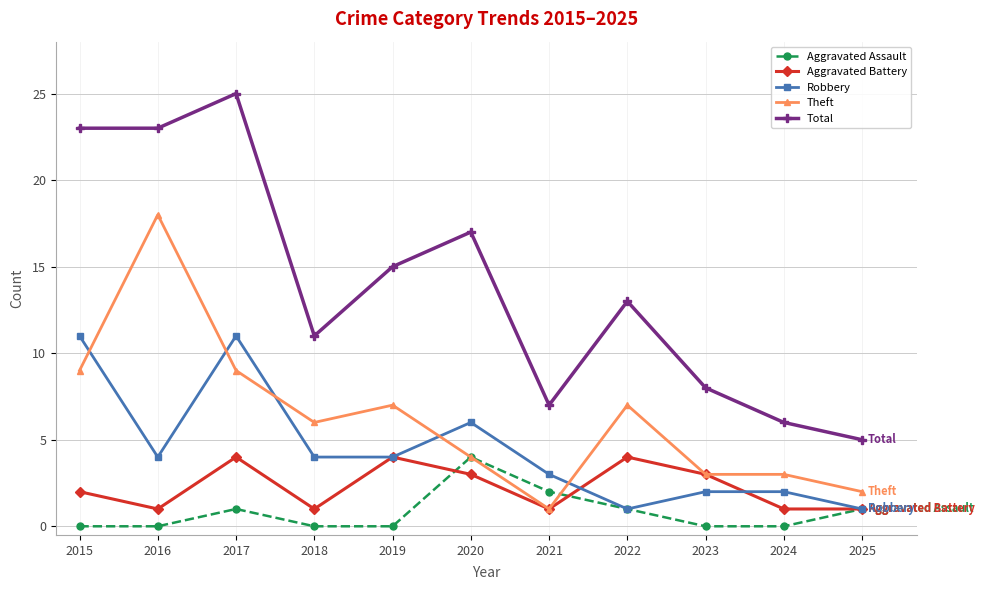

Which label corresponds to the largest value in the chart?

2017